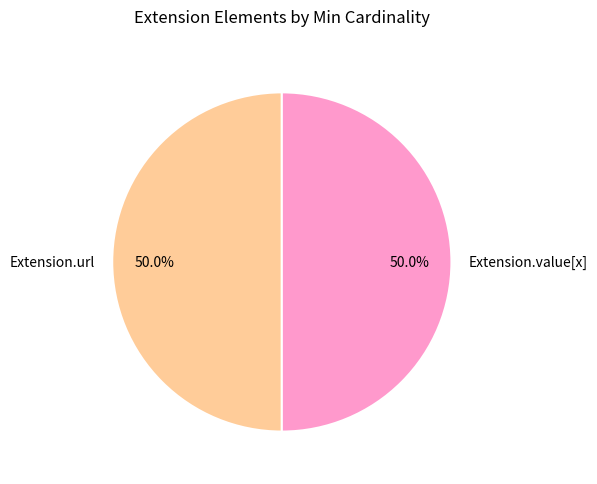

What is the ratio of the value at Extension.value[x] to the value at Extension.url?

1.0